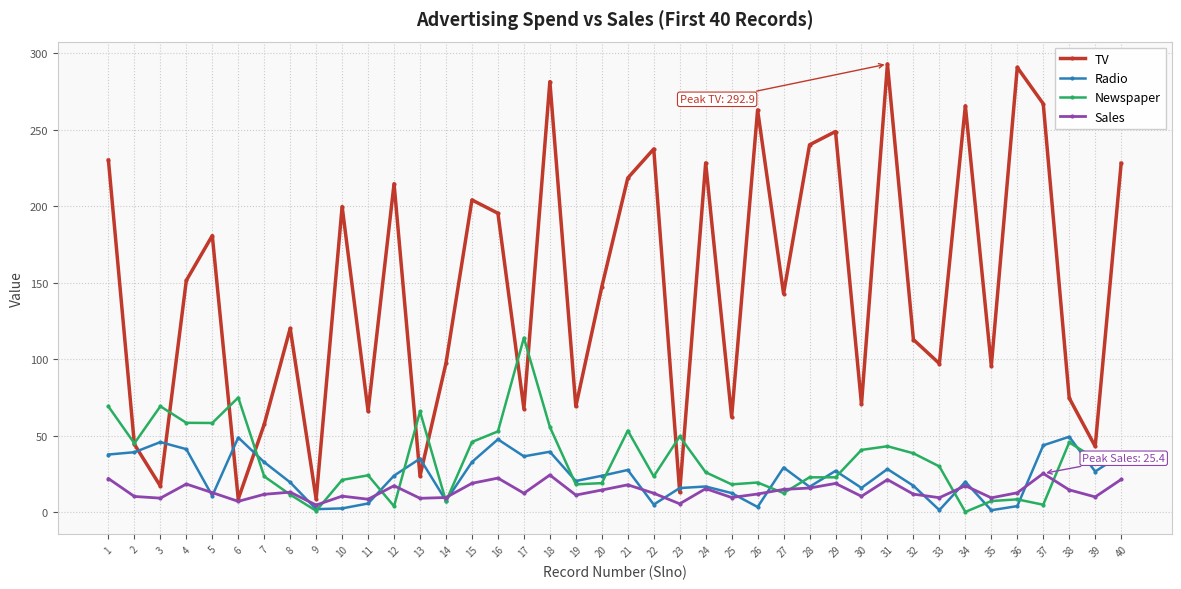

What are all the series names shown in the legend?

TV, Radio, Newspaper, Sales